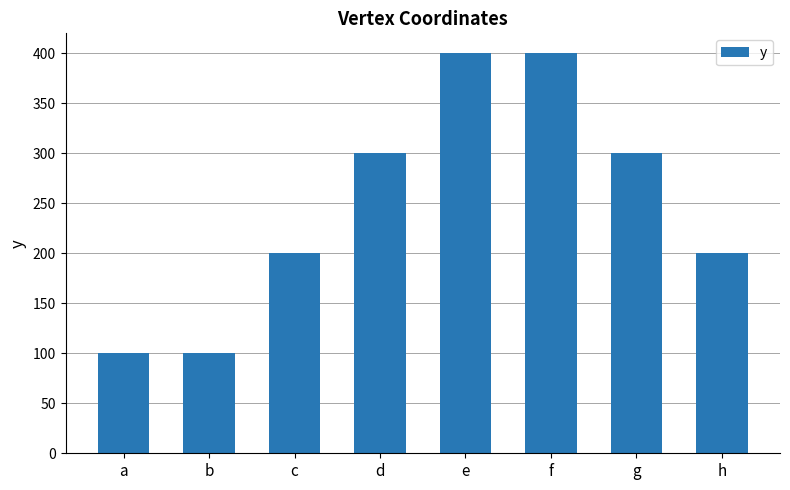

The chart shows a value of 64 at b. True or false?

False